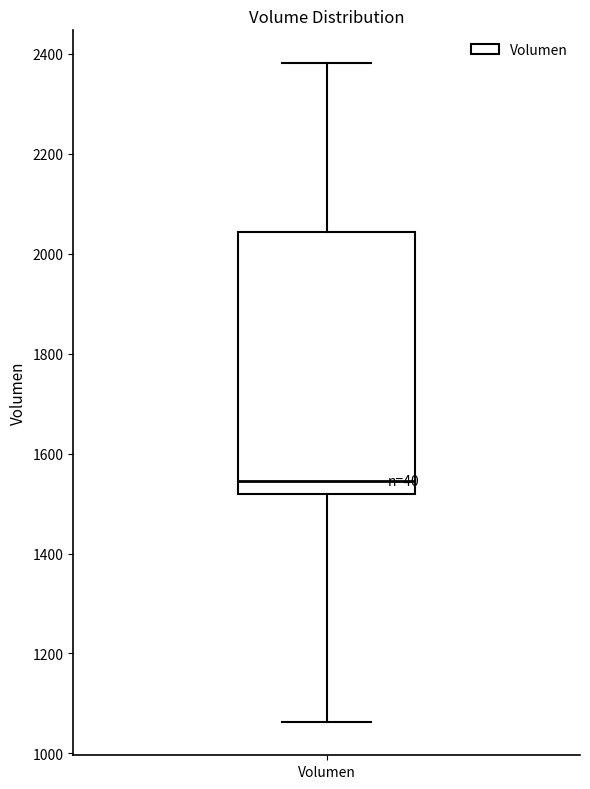

Transcribe this box plot: give where the median line is, the range the box spans, and where the two whiskers end, as read against the y-axis. The values are not printed on the chart, so give them approximately, as read against the axis.

median 1540, box 1520 to 2040, whiskers 1060 to 2380